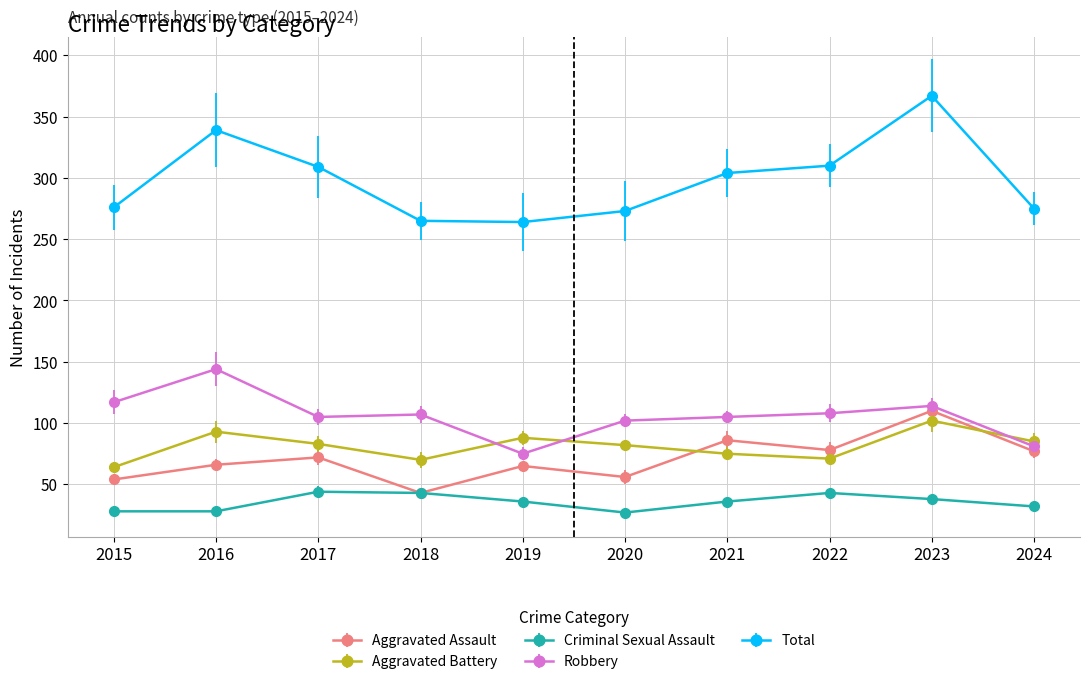

Which series changed the most between 2015 and 2024?

Robbery